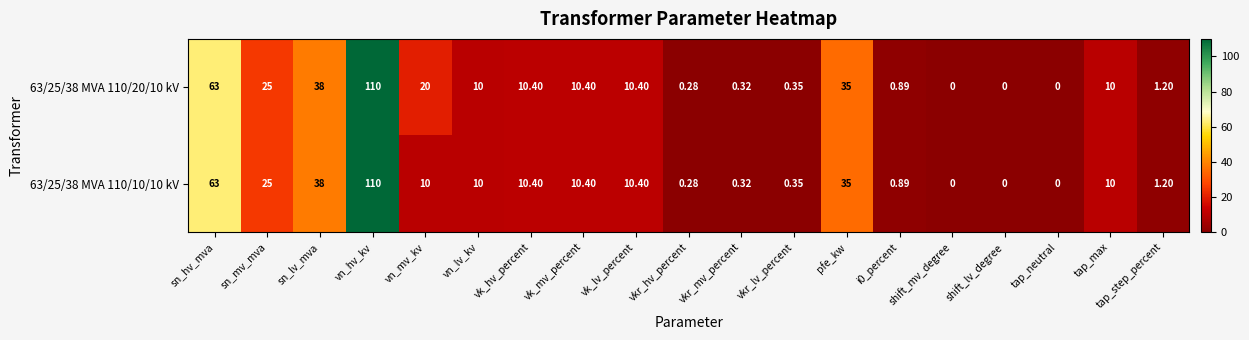

How many categories are shown in the chart?

19